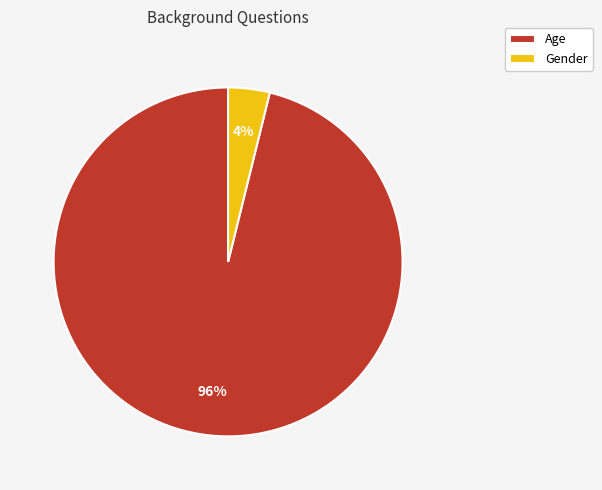

Rank the categories by value from lowest to highest.

Gender, Age